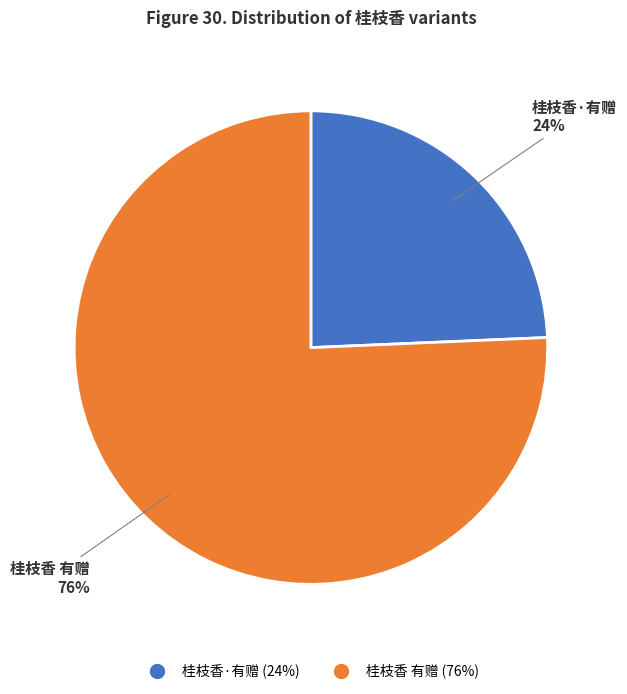

True or false: 桂枝香 有赠 accounts for 81% of the total.

False